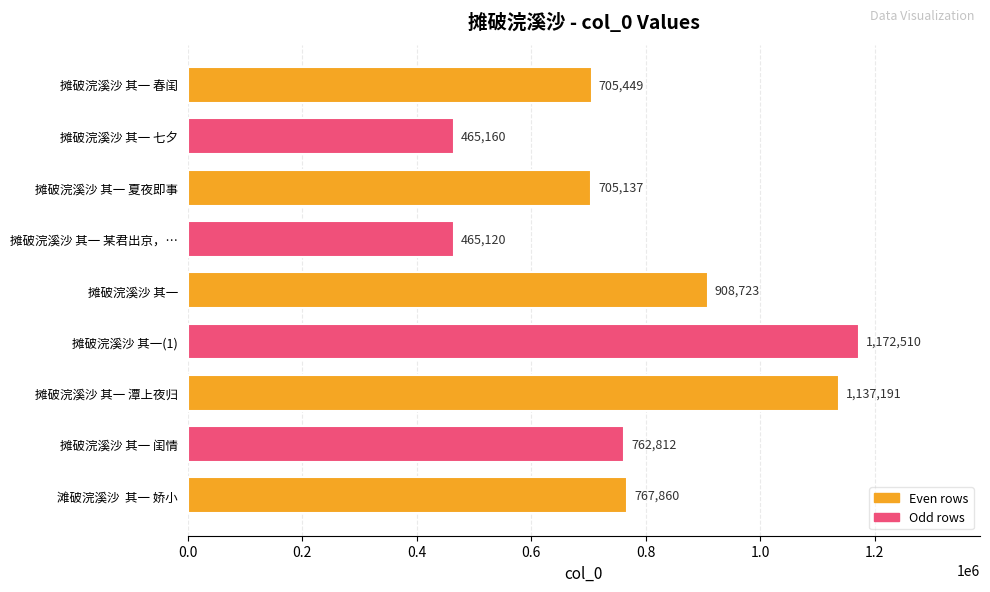

Which has a higher value, 摊破浣溪沙 其一 七夕 or 摊破浣溪沙 其一 闺情?

摊破浣溪沙 其一 闺情